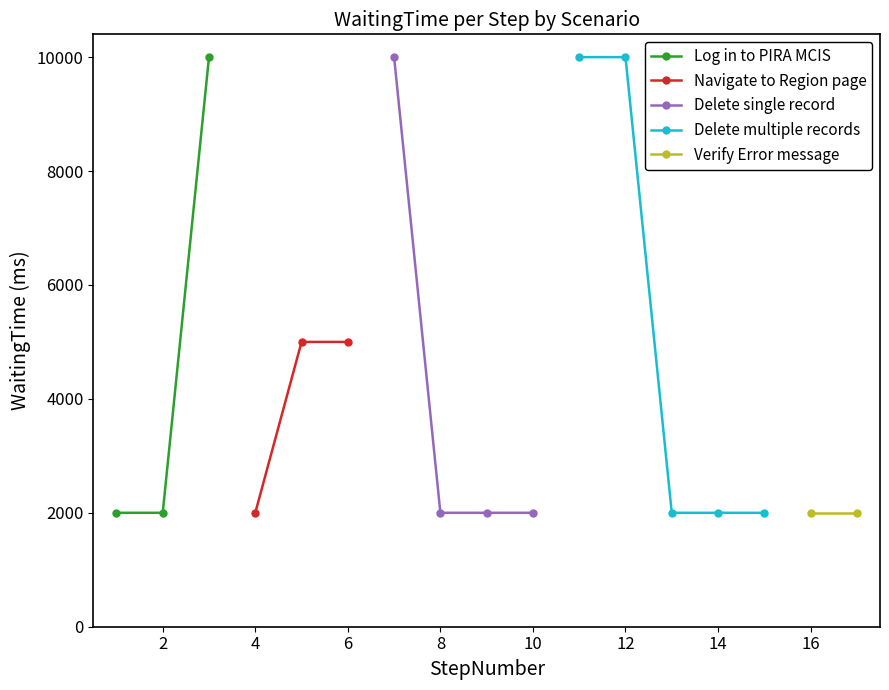

Which has a higher value, 6 or 3?

3